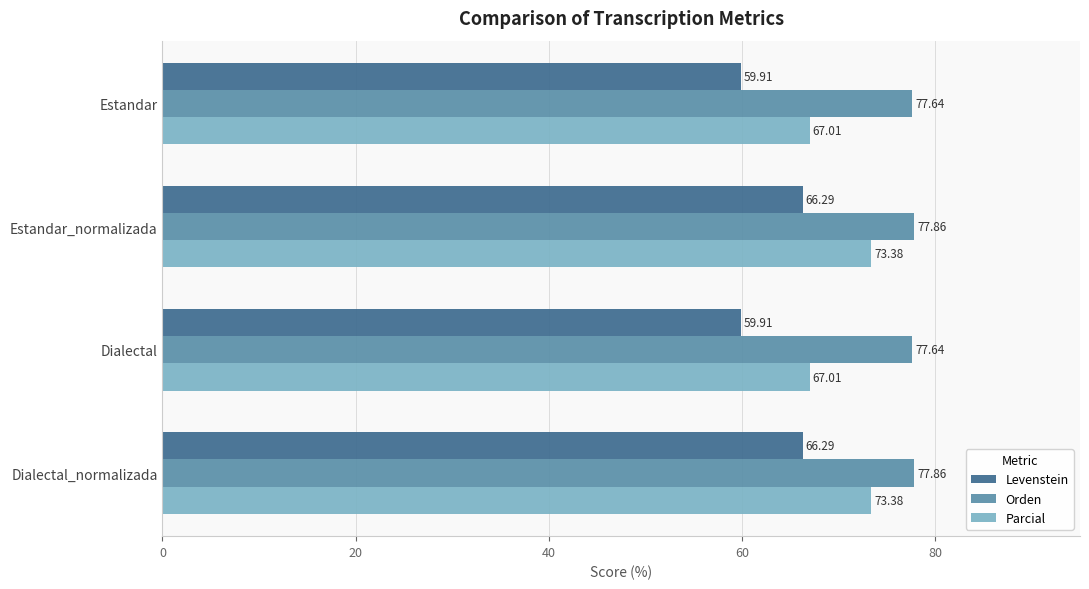

What is the spread (max minus min) of values at Dialectal_normalizada?

11.6